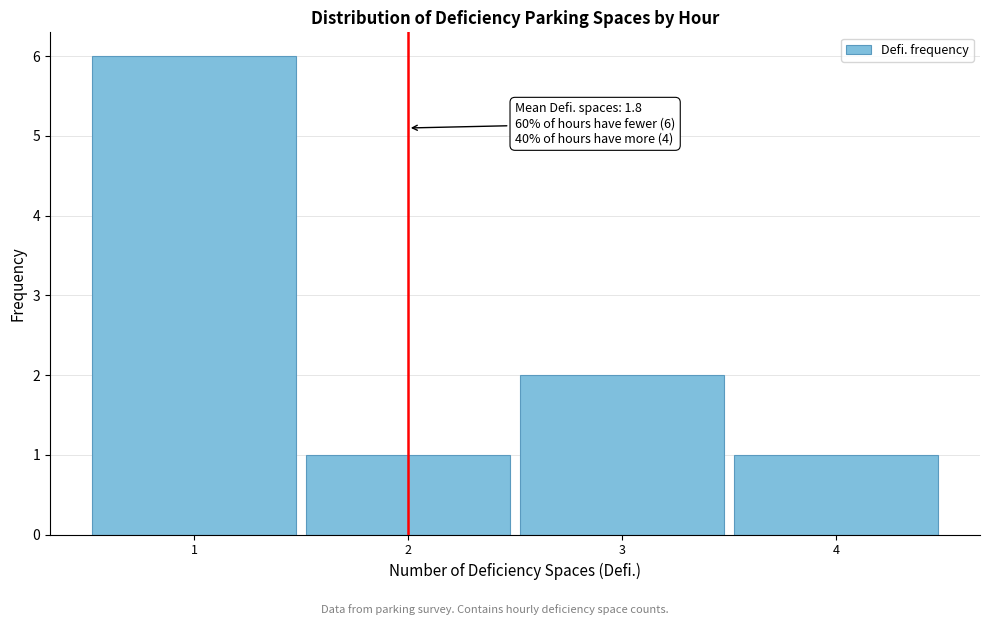

Over which range of the x-axis is the bar tallest?

0.5 to 1.5